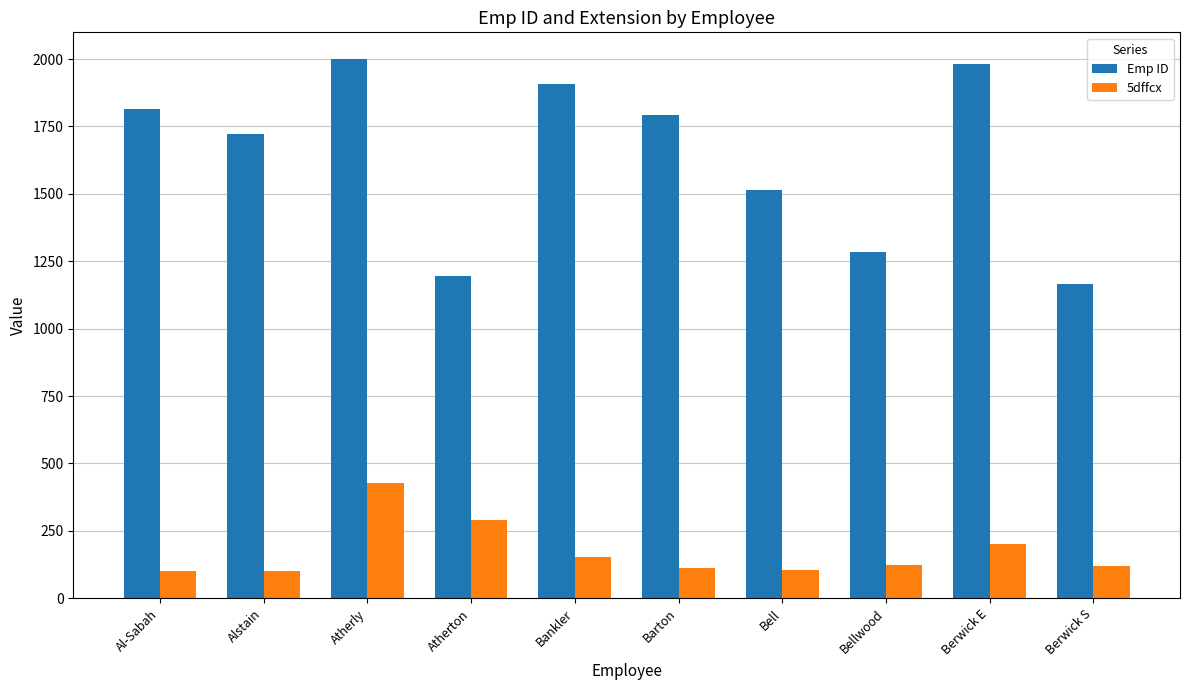

What is the difference between the second highest and second lowest values in the Emp ID series?

786